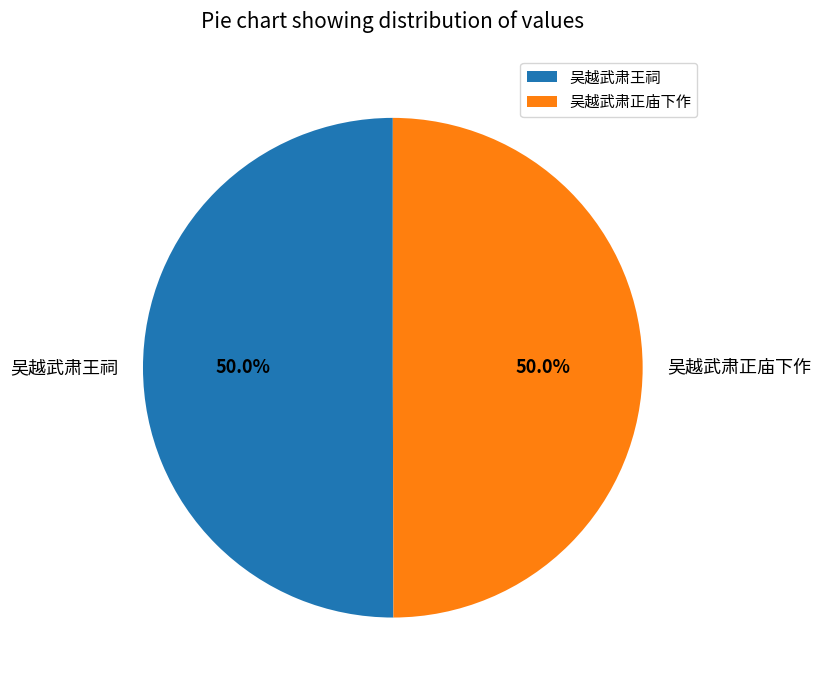

What is the ratio of the value at 吴越武肃王祠 to the value at 吴越武肃正庙下作?

1.0